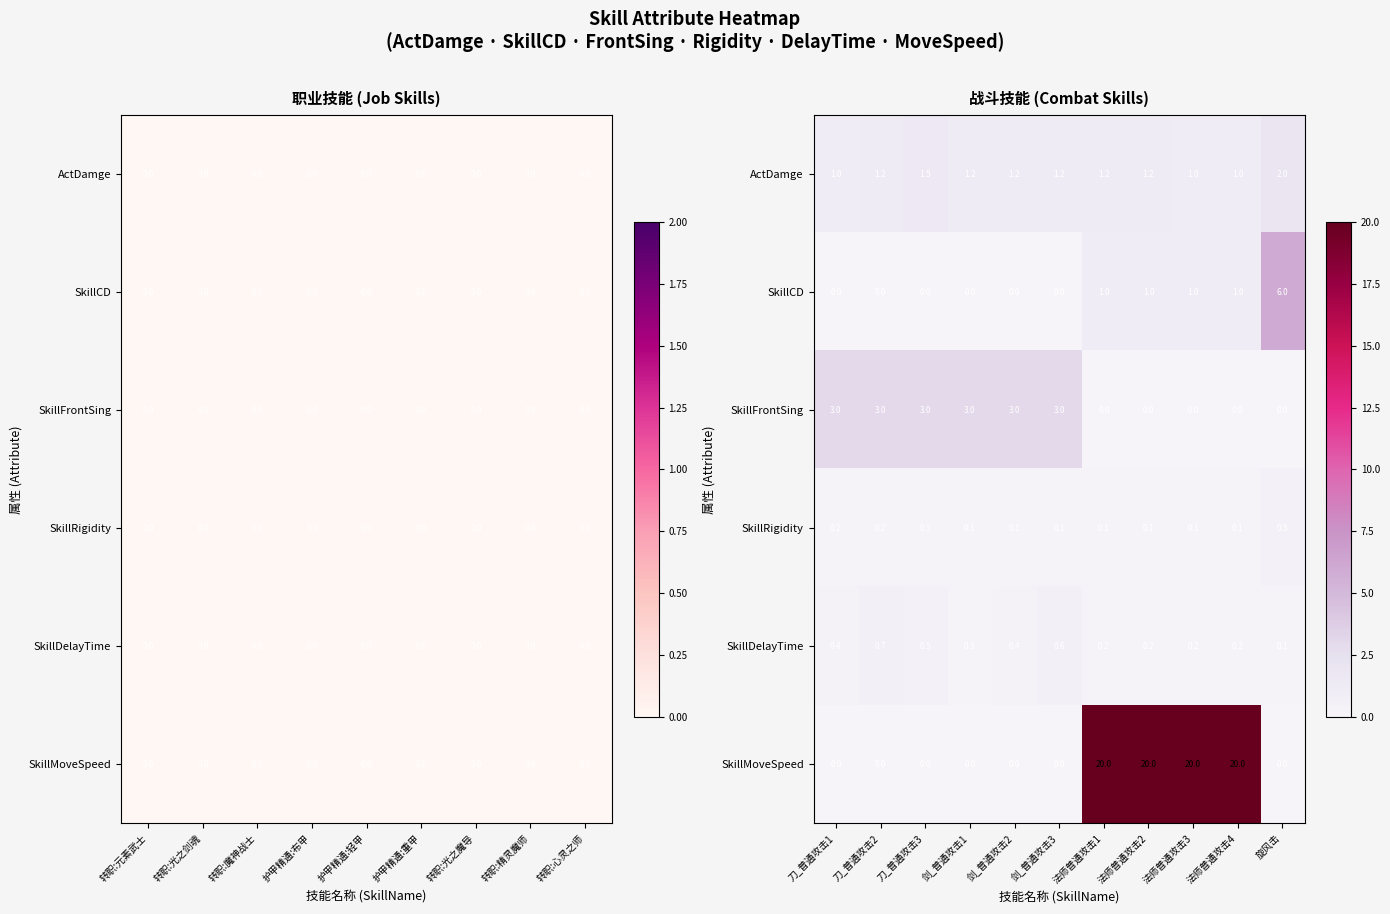

Count the number of categories in the chart.

11